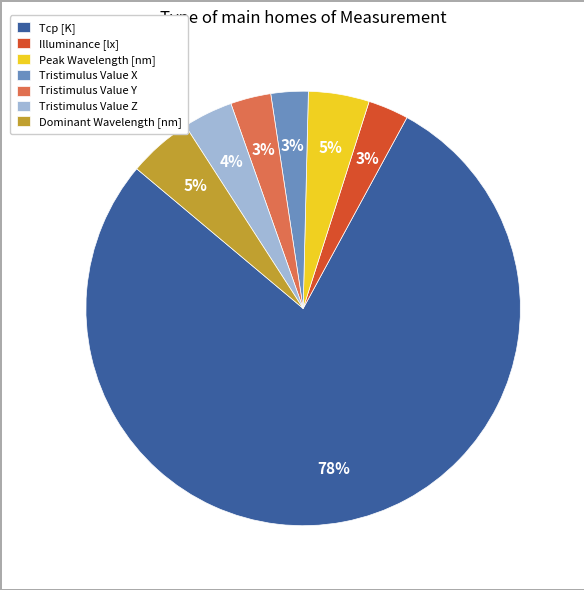

Which has a higher value, Peak Wavelength [nm] or Tristimulus Value Z?

Peak Wavelength [nm]